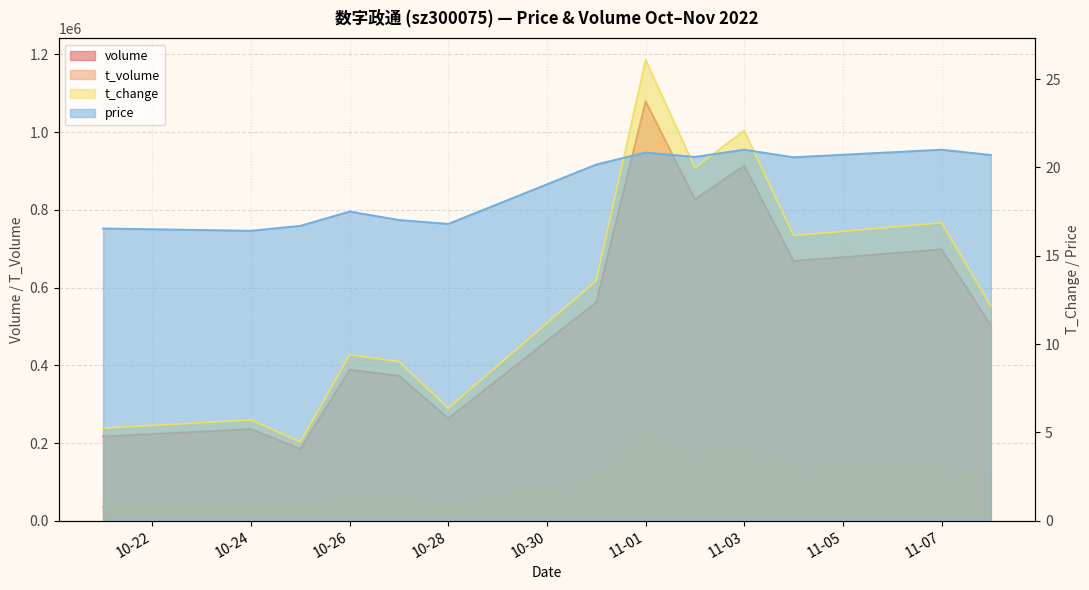

Read the t_volume value at 2022-10-31.

109990.0